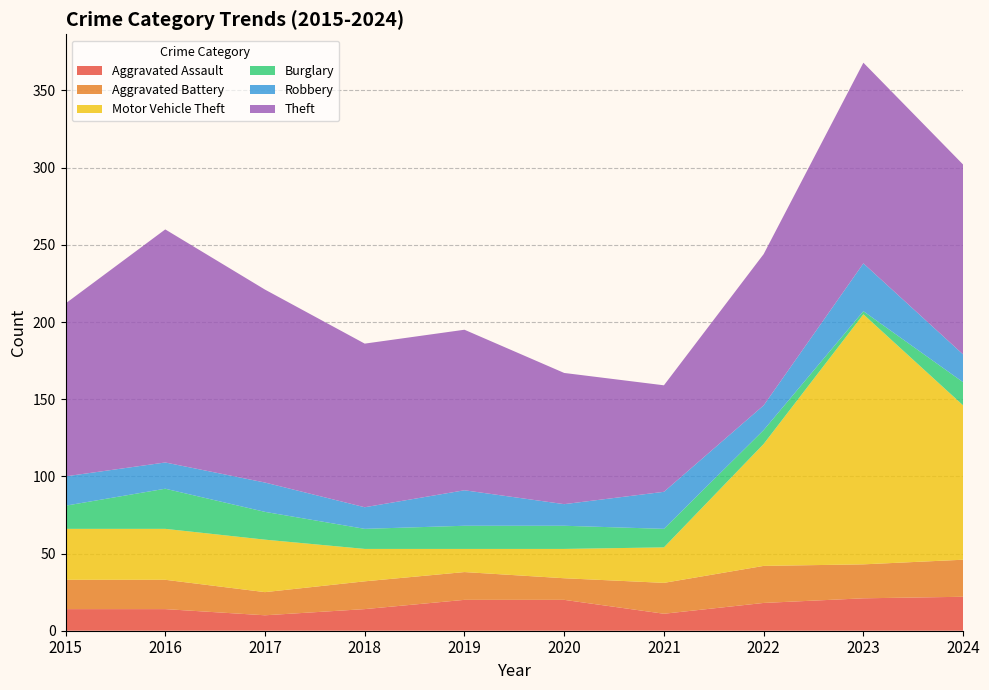

Reading left to right, extract all data points from this chart.

Aggravated Assault: 14	14	10	14	20	20	11	18	21	22
Aggravated Battery: 19	19	15	18	18	14	20	24	22	24
Motor Vehicle Theft: 33	33	34	21	15	19	23	79	162	100
Burglary: 15	26	18	13	15	15	12	9	2	15
Robbery: 19	17	19	14	23	14	24	16	31	18
Theft: 112	151	125	106	104	85	69	98	130	123